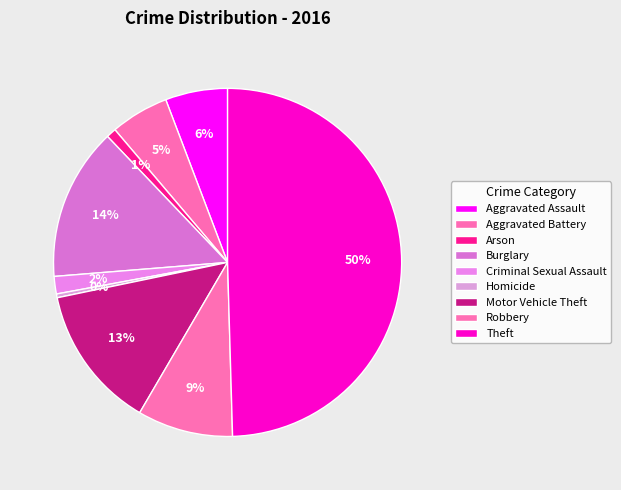

What percentage is the Burglary slice, to the nearest percent?

14%